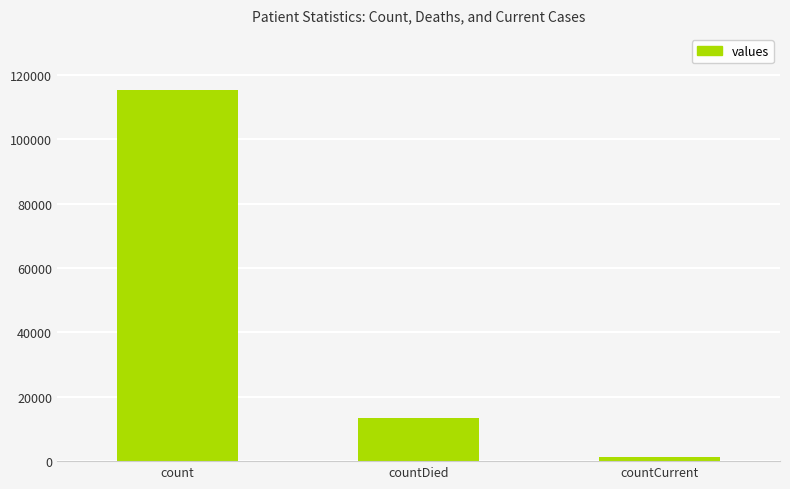

The chart shows a value of 115379 at count. True or false?

True